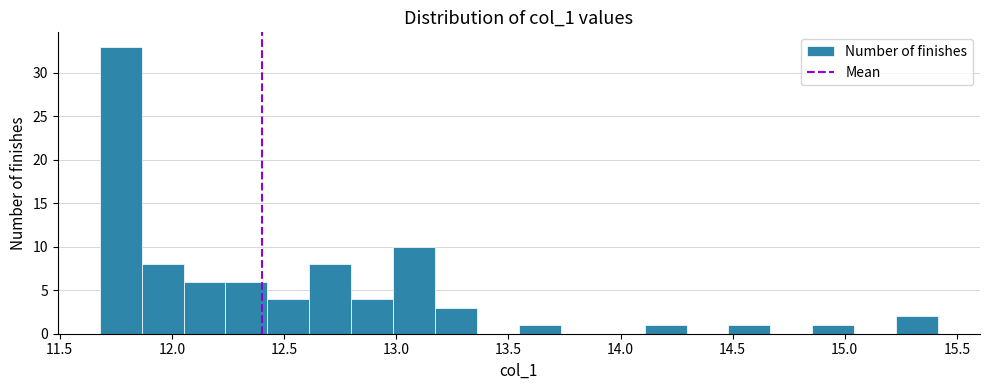

Around what value on the x-axis is the tallest bar? Give the approximate position of its centre, as read against the axis.

11.75